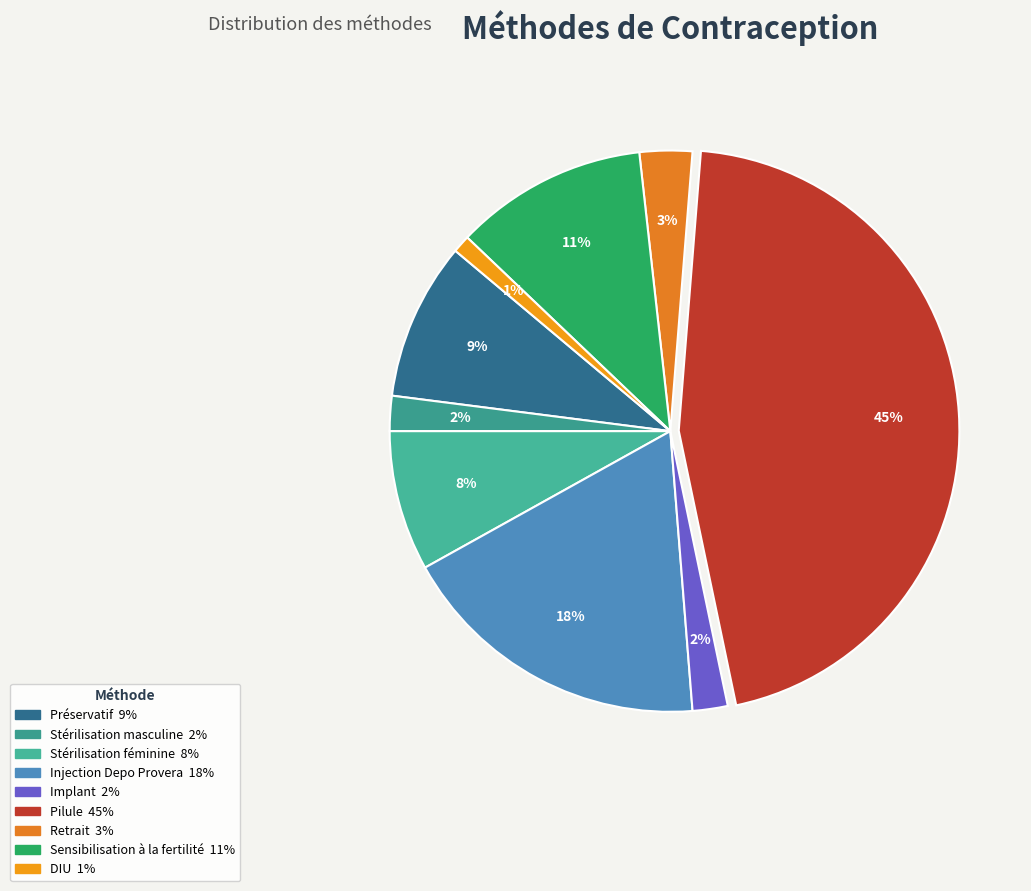

To the nearest percent, what is the difference between the Sensibilisation à la fertilité and Stérilisation féminine slice percentages?

3%